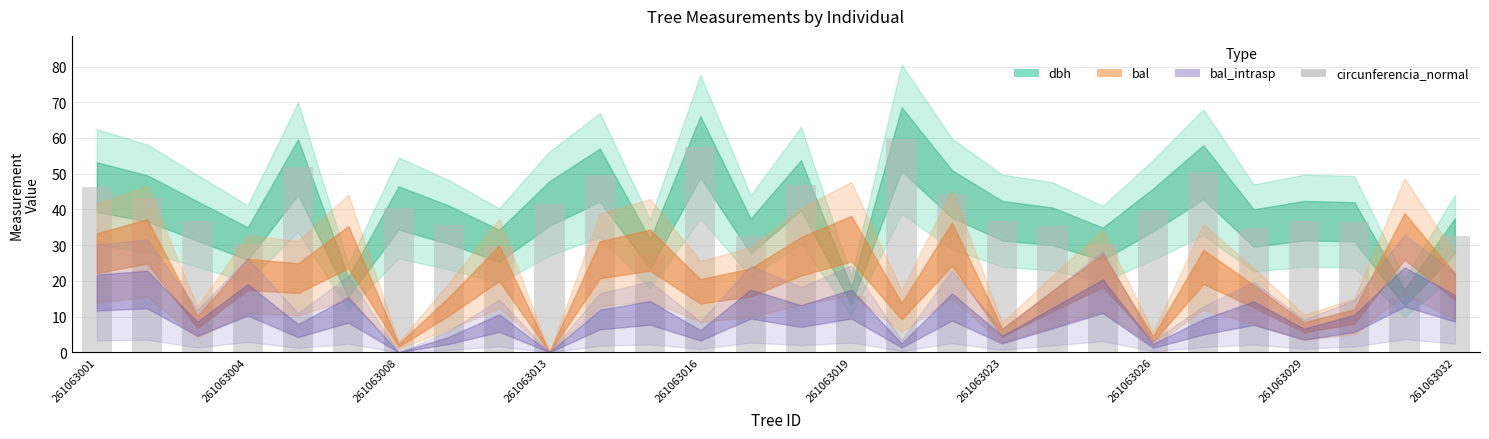

What is the smallest value displayed?

15.2